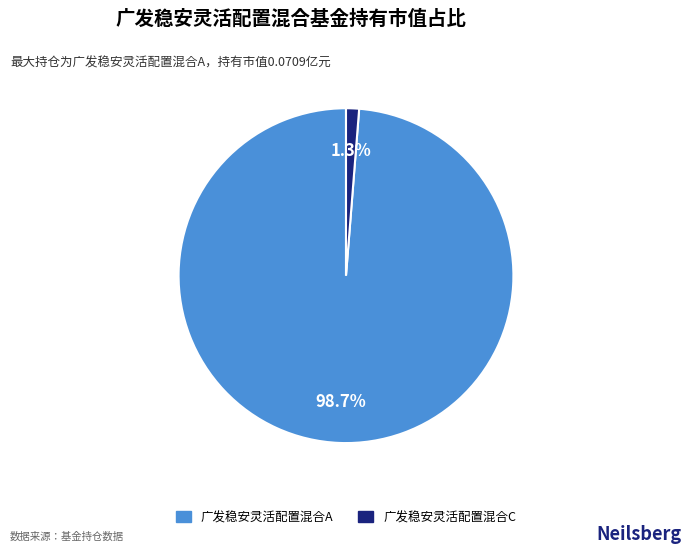

Is 广发稳安灵活配置混合C the majority of the pie?

No